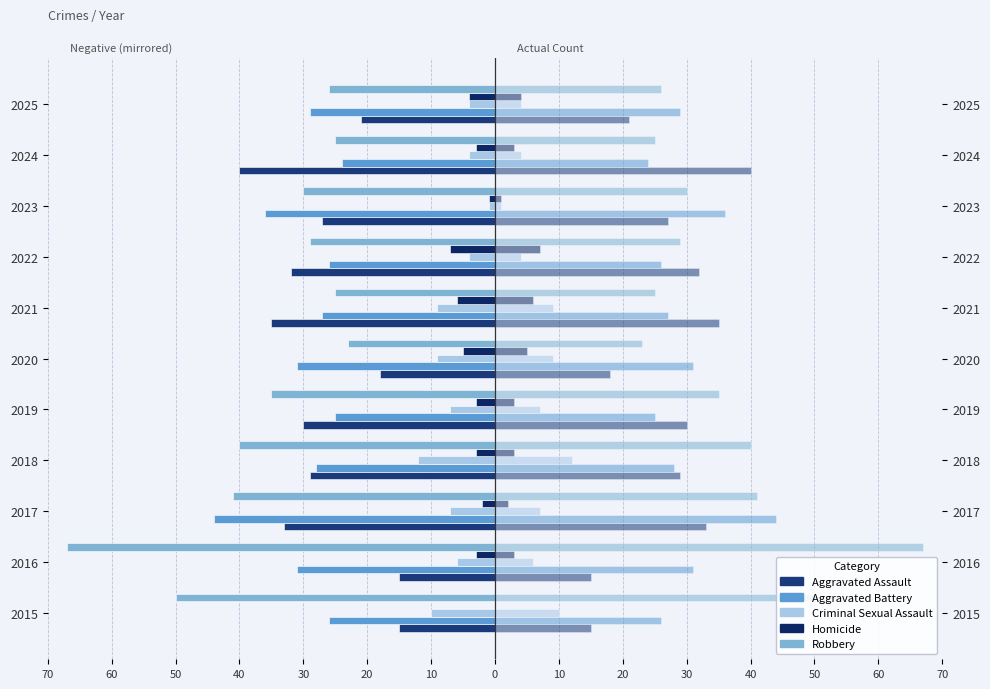

Which series has the widest spread of values?

Robbery